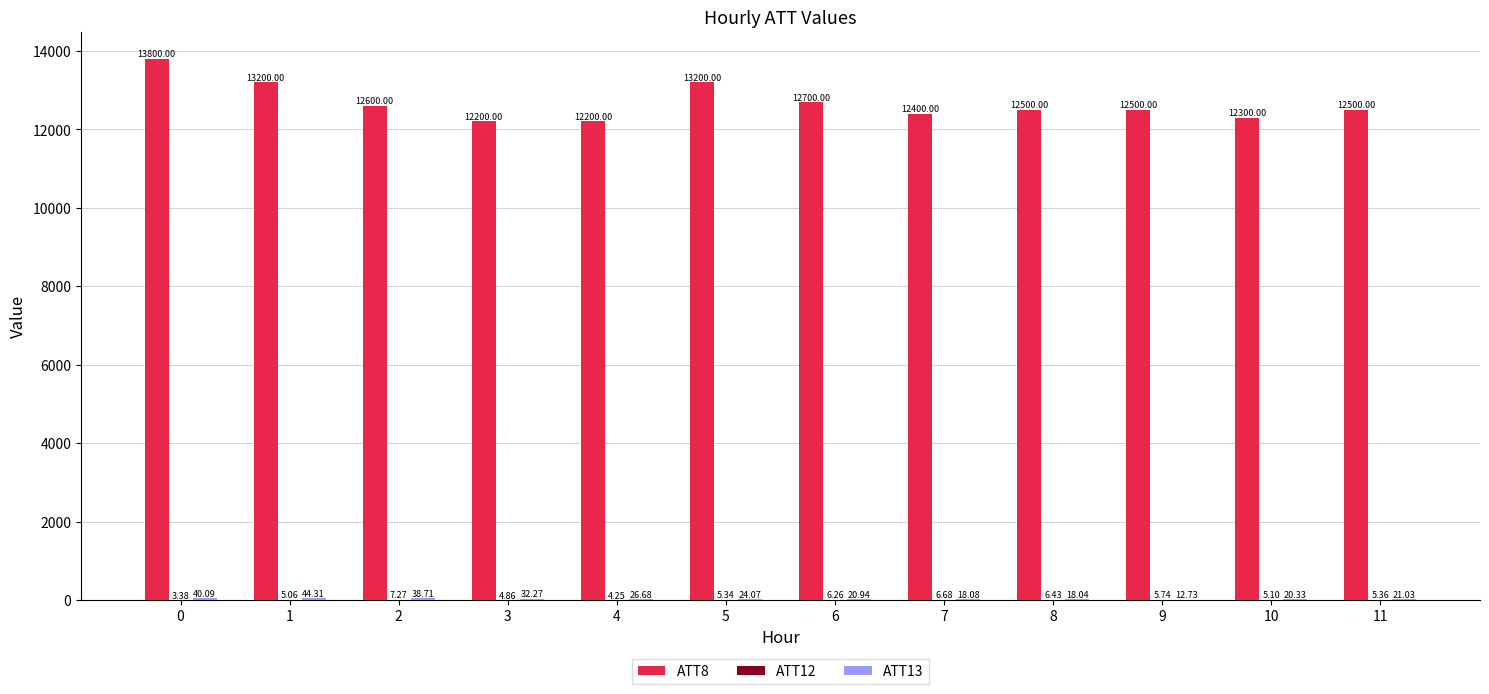

How many groups of bars are there?

12